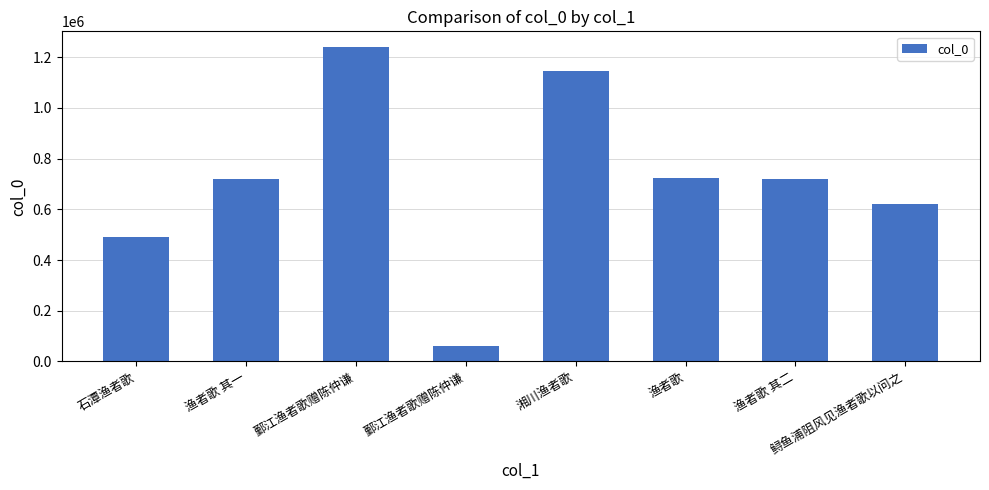

Reading right to left, extract all data points from this chart.

鲟鱼浦阻风见渔者歌以问之=621807	渔者歌 其二=719693	渔者歌=722627	湘川渔者歌=1145161	鄞江渔者歌赠陈仲谦=62189	鄞江渔者歌赠陈仲谦=1239568	渔者歌 其一=719692	石潭渔者歌=491678